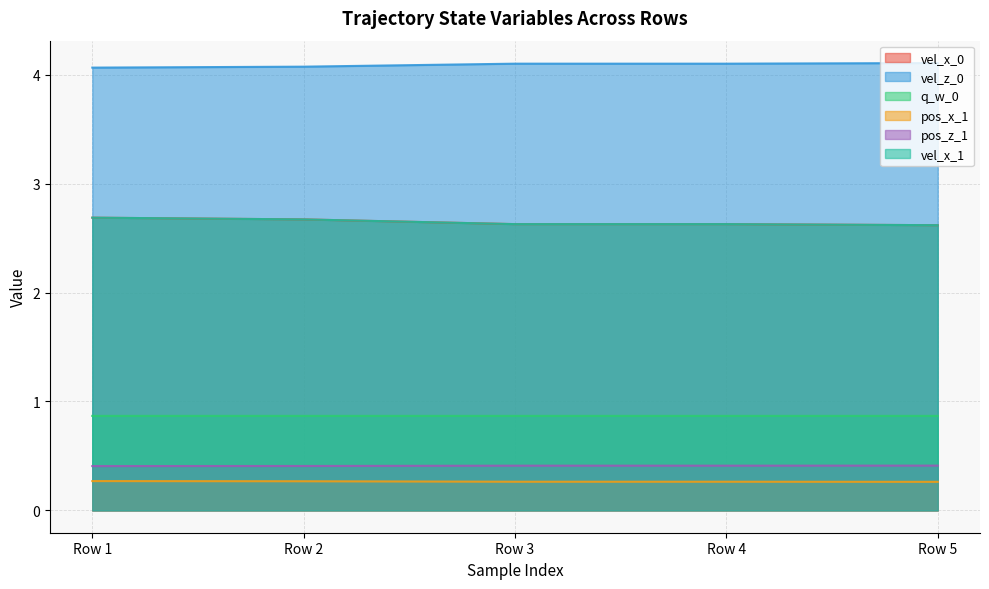

Which series has the largest total across all categories?

vel_z_0